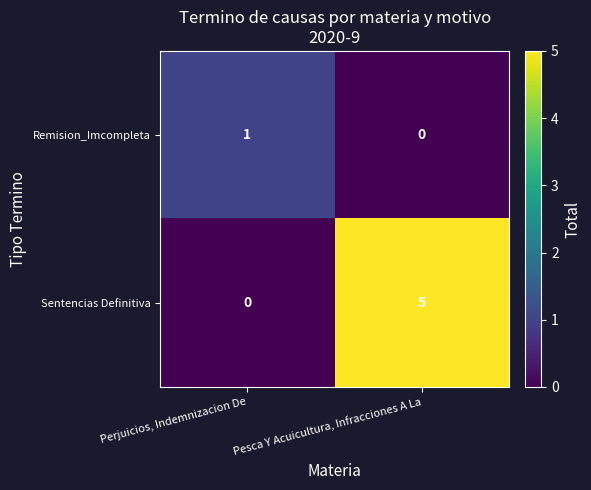

Read the Sentencias Definitiva value at Pesca Y Acuicultura, Infracciones A La.

5